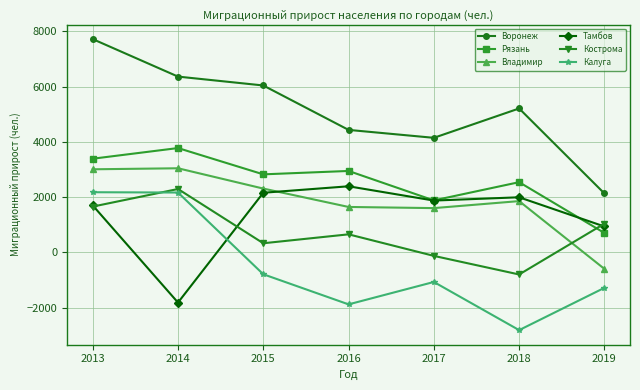

True or false: Воронеж has a value of 10749.5 at 2014.

False